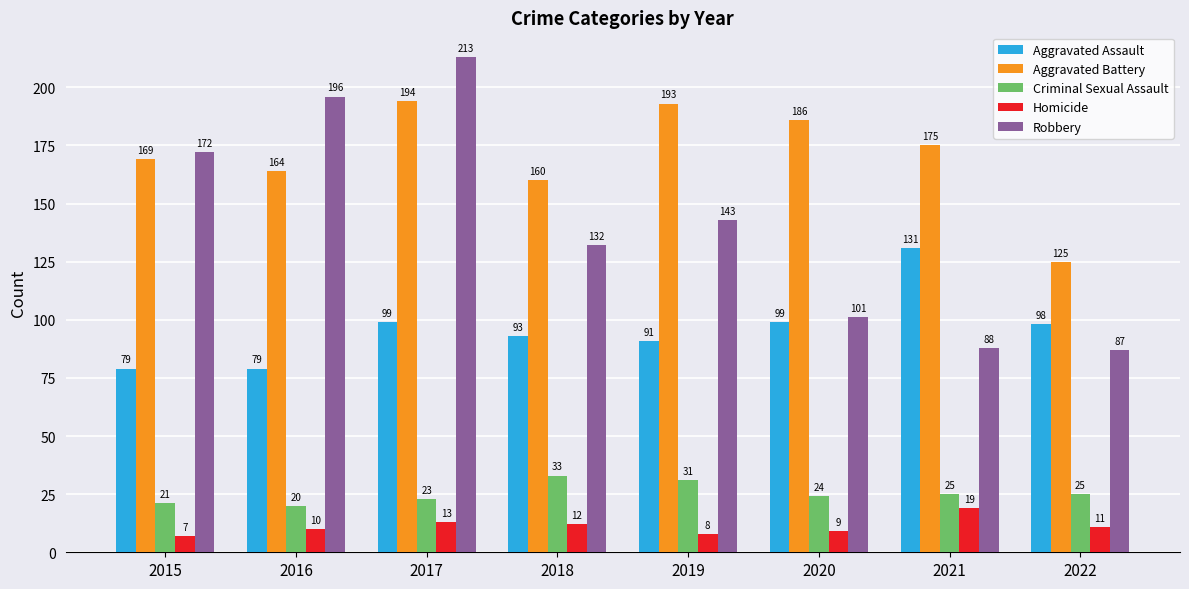

The Aggravated Battery series shows 175 at 2021. True or false?

True